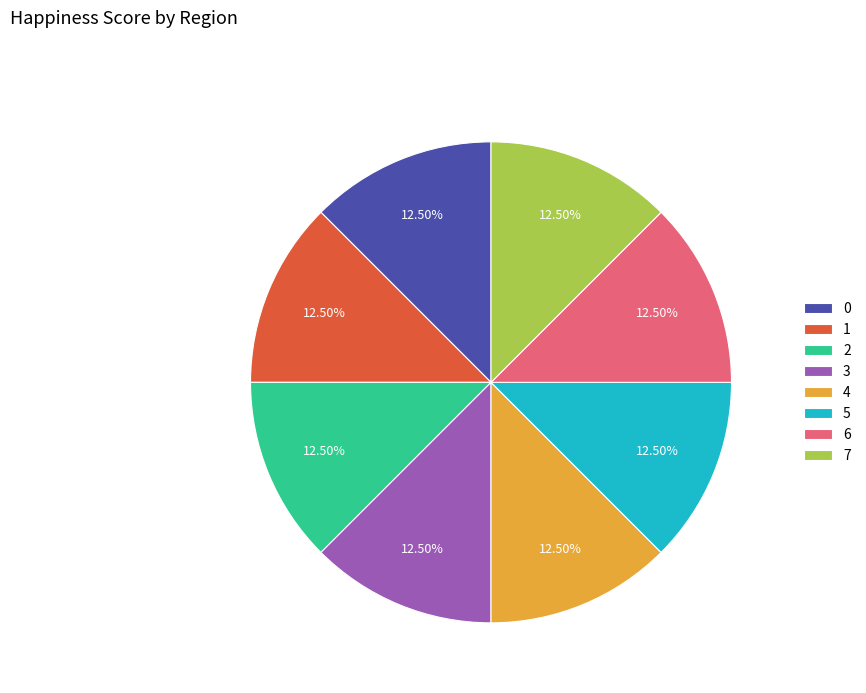

Combined, do 6 and 3 account for over 50%?

No